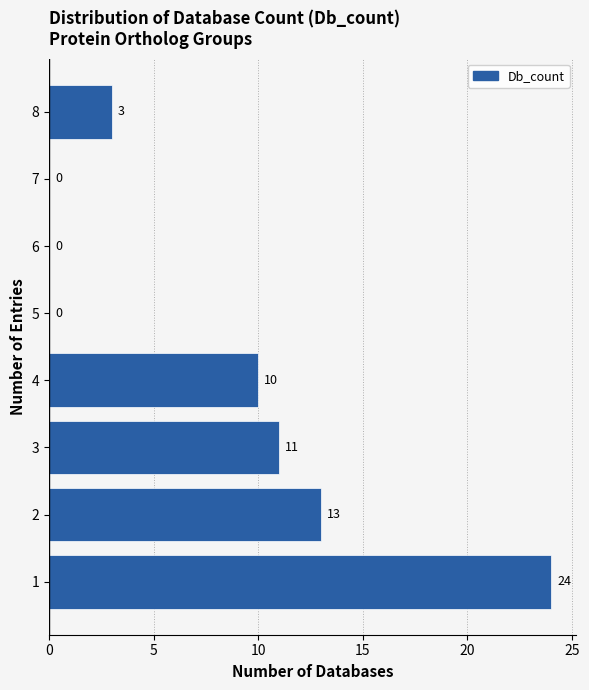

How long is the bar that spans 2.5 to 3.5 on the y-axis?

11